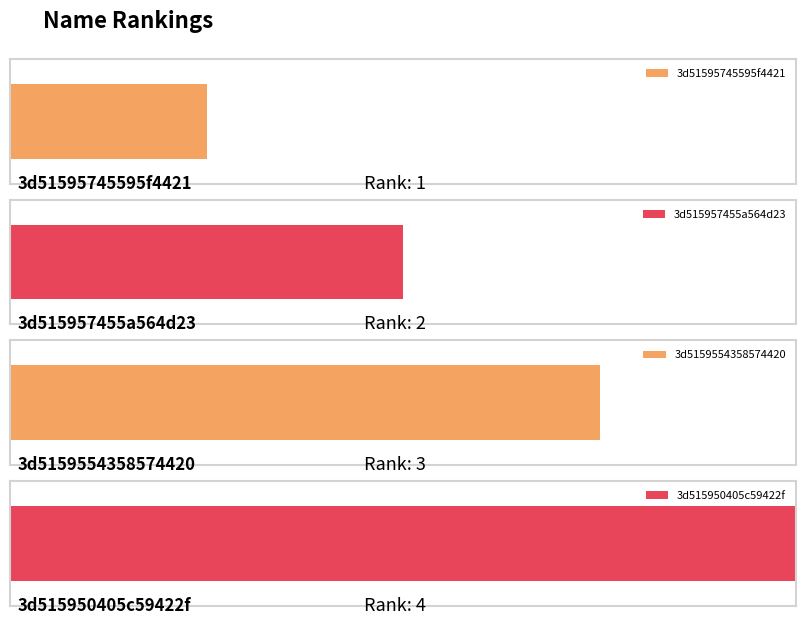

What is the sum of the values at 3d5159554358574420 and 3d515957455a564d23?

5